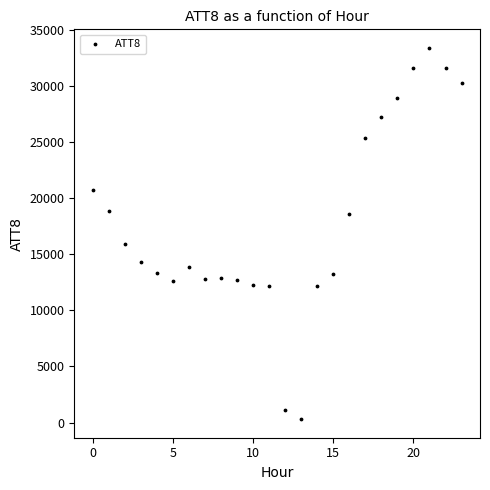

What is the range of Y values (max minus min)?

33100